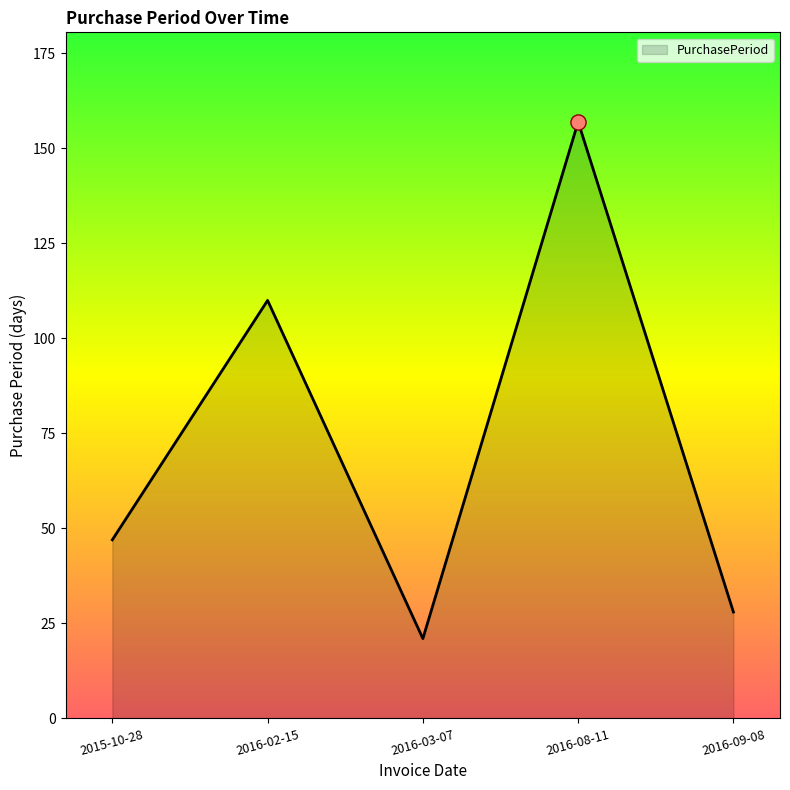

Between 2016-09-08 and 2016-03-07, which is larger?

2016-09-08